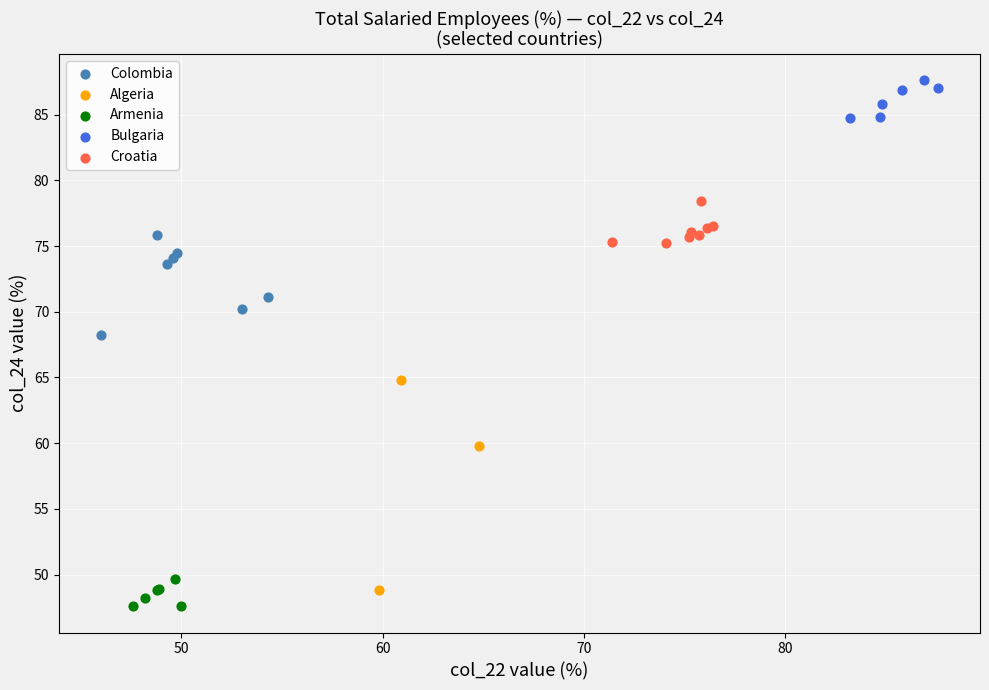

Which series has the largest Y range (max minus min)?

Algeria